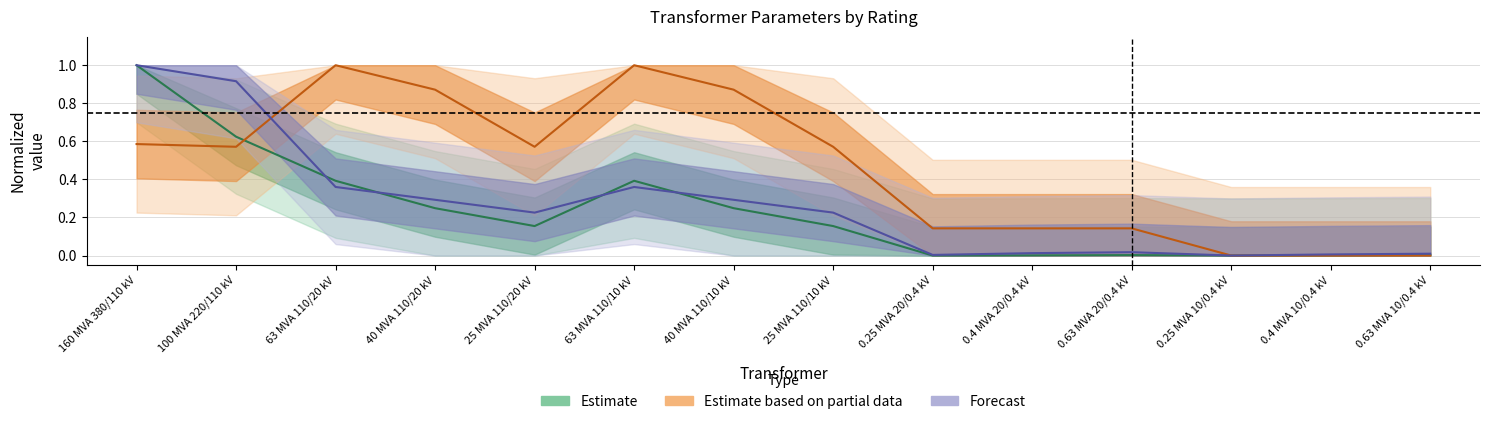

At which category does vk_percent reach its first local peak?

63 MVA 110/20 kV